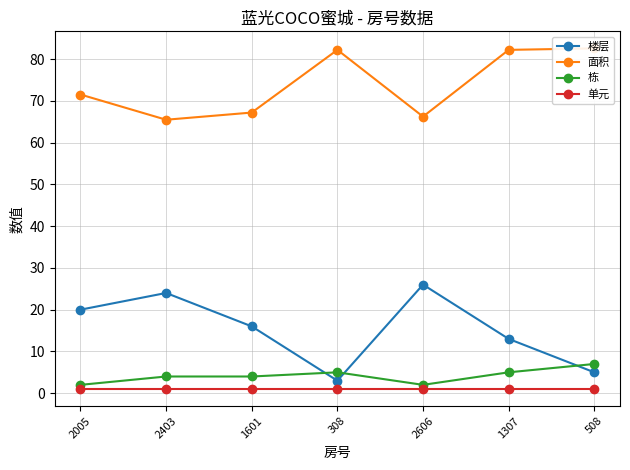

At which category is the sum across all series the highest?

1307